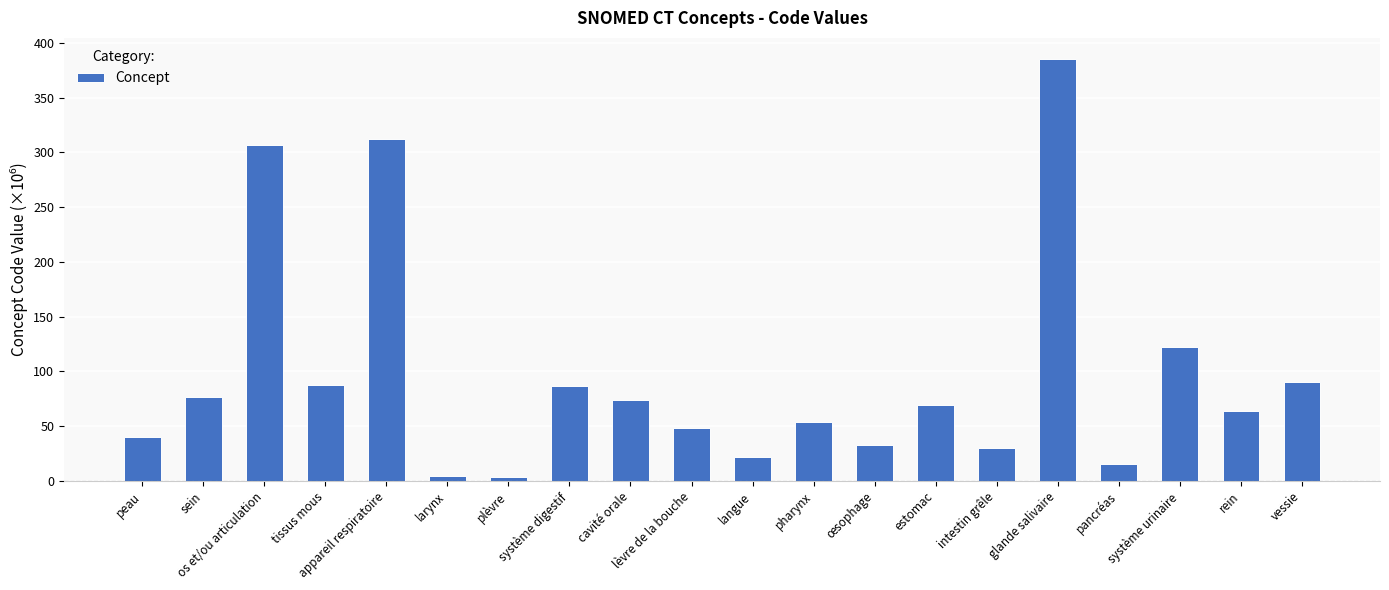

True or false: the data shows 15.8 at pancréas.

True